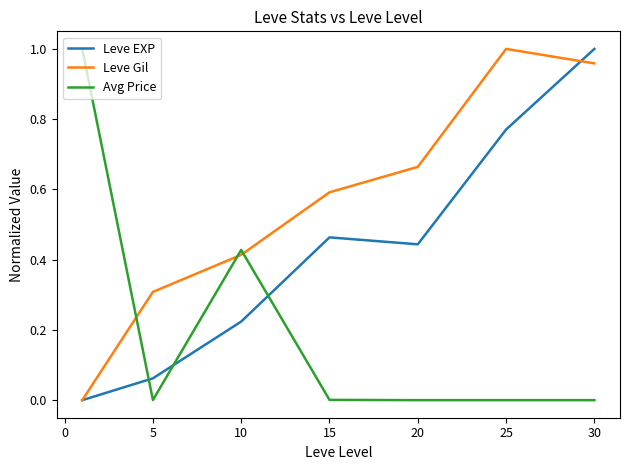

Count the number of categories in the chart.

7